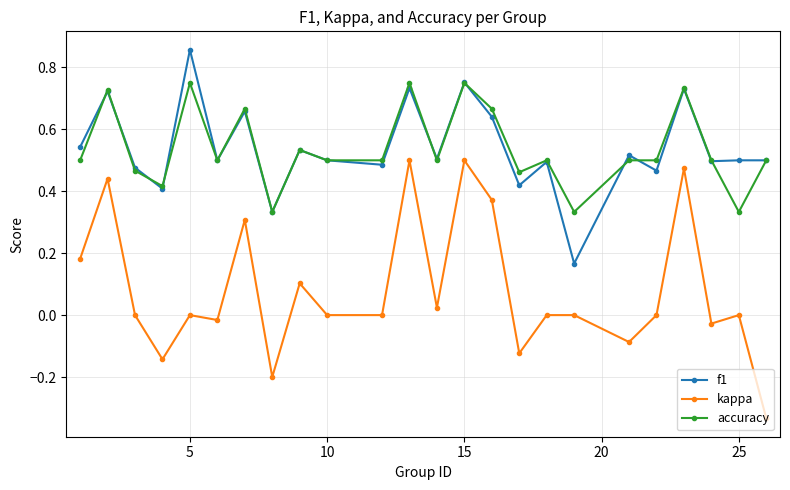

How many distinct data groups are displayed?

3